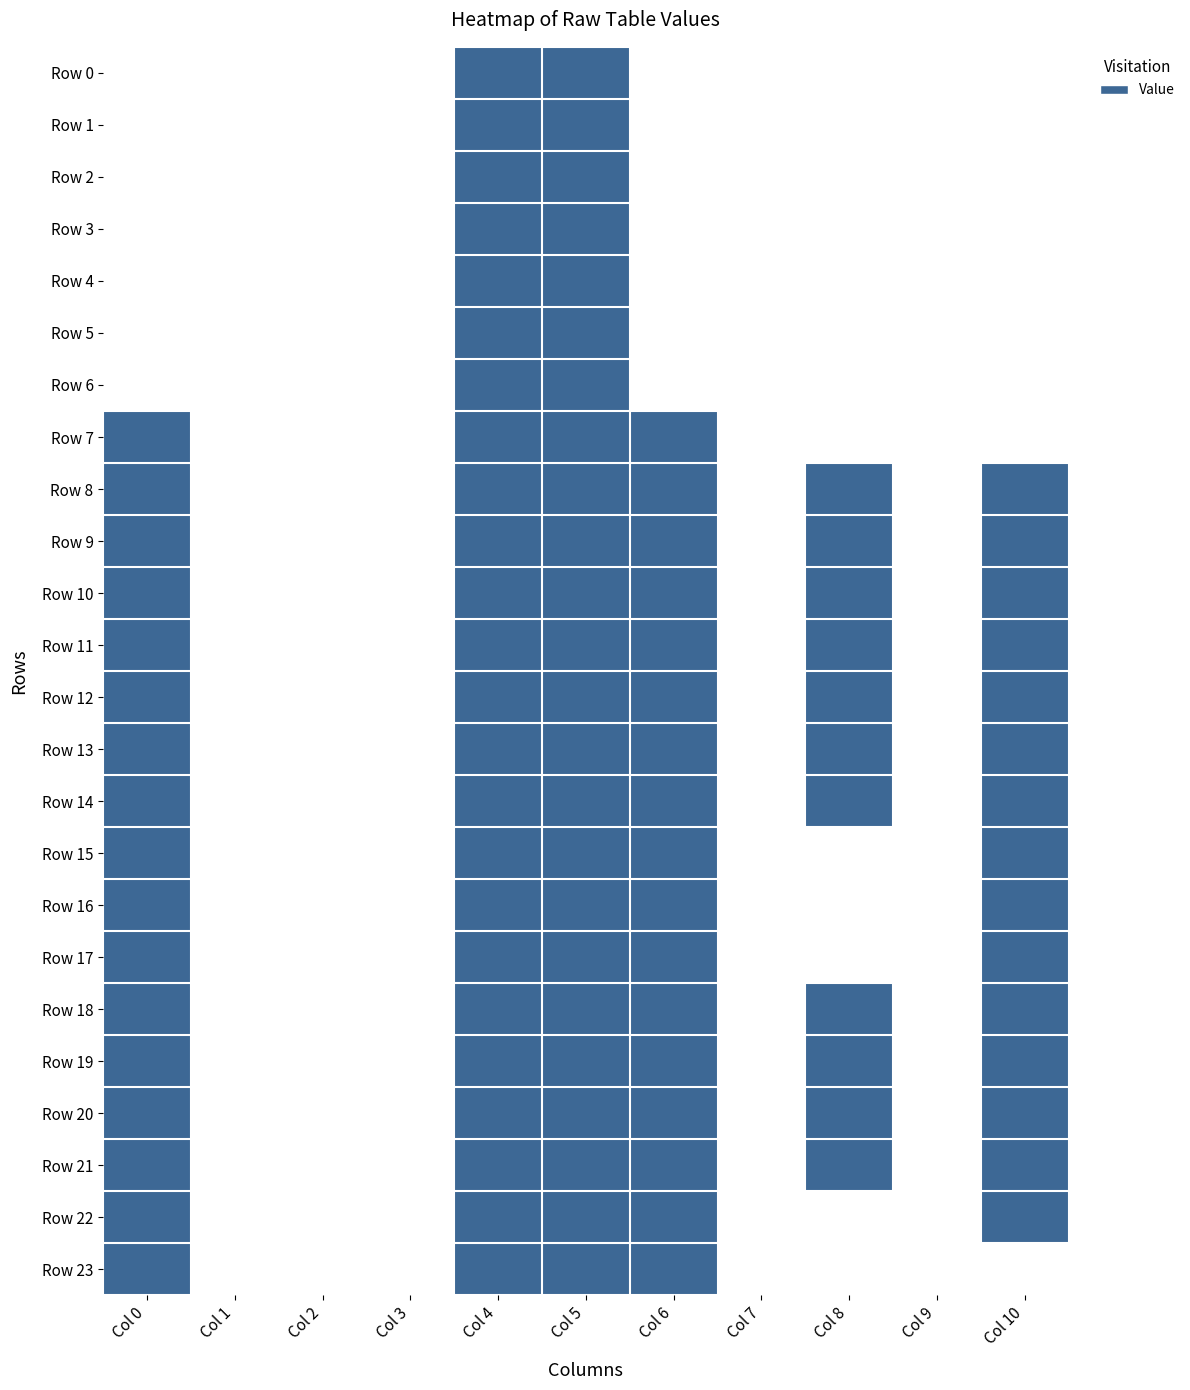

Rank the series at Col 4 from highest to lowest value.

Row 0, Row 1, Row 2, Row 3, Row 4, Row 5, Row 6, Row 7, Row 8, Row 9, Row 10, Row 11, Row 12, Row 13, Row 14, Row 15, Row 16, Row 17, Row 18, Row 19, Row 20, Row 21, Row 22, Row 23